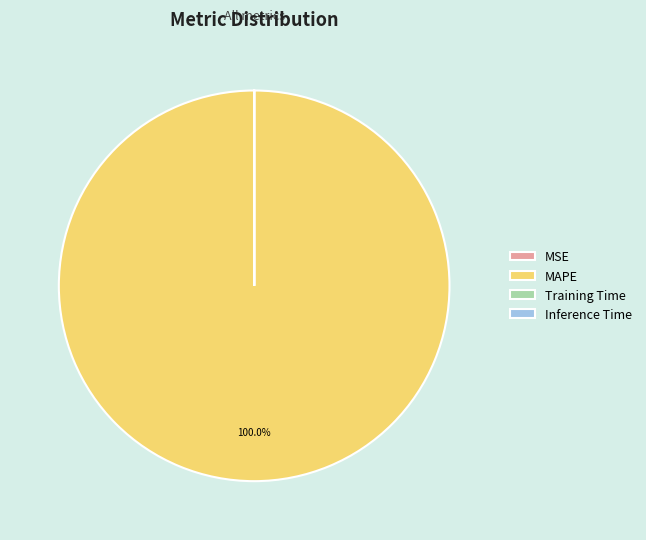

To the nearest percent, what percentage of the pie is MAPE?

100%